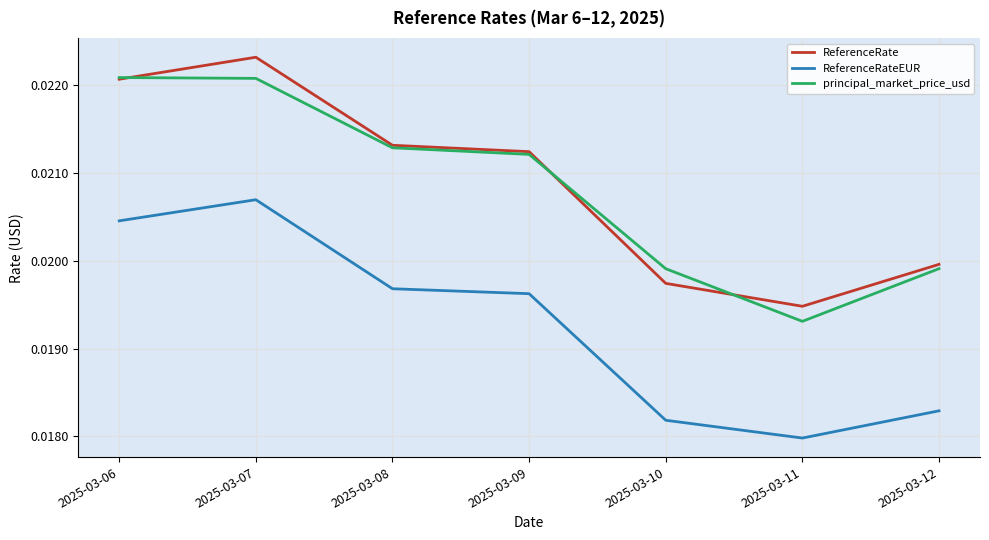

True or false: ReferenceRate and ReferenceRateEUR cross at least once.

False